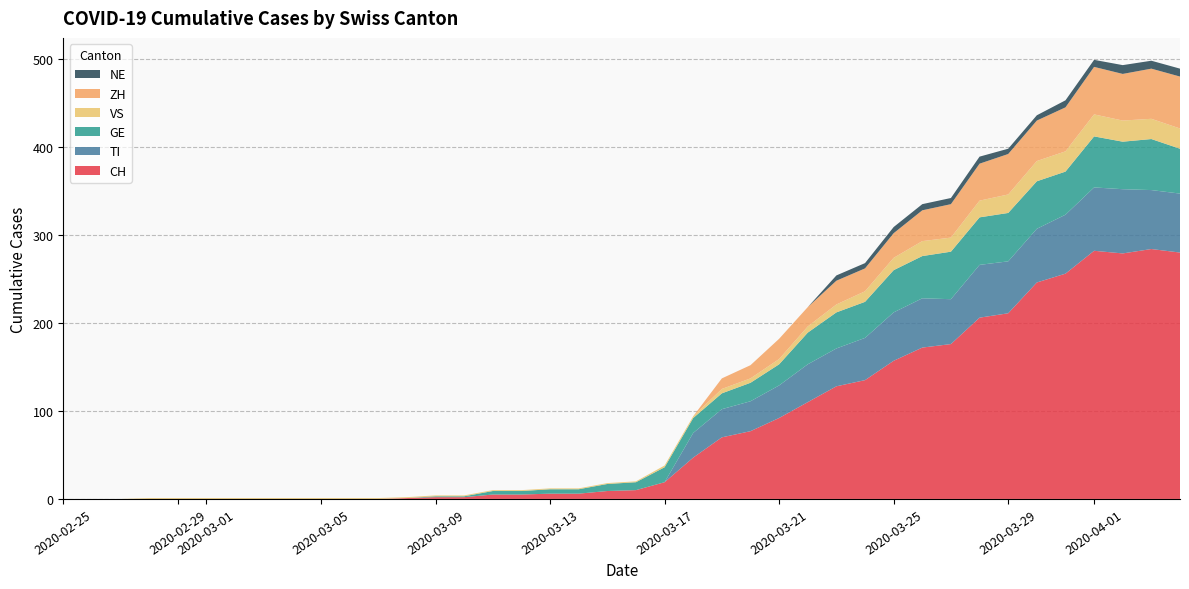

Reading left to right, extract all data points from this chart.

CH: 2020-02-25=0	2020-02-26=0	2020-02-27=0	2020-02-28=0	2020-02-29=0	2020-03-01=0	2020-03-02=0	2020-03-03=0	2020-03-04=0	2020-03-05=0	2020-03-06=0	2020-03-07=0	2020-03-08=1	2020-03-09=2	2020-03-10=2	2020-03-11=5	2020-03-12=5	2020-03-13=6	2020-03-14=6	2020-03-15=9	2020-03-16=10	2020-03-17=19	2020-03-18=47	2020-03-19=70	2020-03-20=77	2020-03-21=92	2020-03-22=110	2020-03-23=128	2020-03-24=135	2020-03-25=157	2020-03-26=172	2020-03-27=176	2020-03-28=206	2020-03-29=211	2020-03-30=246	2020-03-31=256	2020-04-01=282	2020-04-02=279	2020-04-03=284	2020-04-04=280
TI: 2020-02-25=0	2020-02-26=0	2020-02-27=0	2020-02-28=0	2020-02-29=0	2020-03-01=0	2020-03-02=0	2020-03-03=0	2020-03-04=0	2020-03-05=0	2020-03-06=0	2020-03-07=0	2020-03-08=0	2020-03-09=0	2020-03-10=0	2020-03-11=0	2020-03-12=0	2020-03-13=0	2020-03-14=0	2020-03-15=0	2020-03-16=0	2020-03-17=0	2020-03-18=28	2020-03-19=32	2020-03-20=34	2020-03-21=37	2020-03-22=43	2020-03-23=43	2020-03-24=48	2020-03-25=55	2020-03-26=56	2020-03-27=51	2020-03-28=60	2020-03-29=59	2020-03-30=61	2020-03-31=67	2020-04-01=72	2020-04-02=73	2020-04-03=67	2020-04-04=67
GE: 2020-02-25=0	2020-02-26=0	2020-02-27=0	2020-02-28=0	2020-02-29=0	2020-03-01=0	2020-03-02=0	2020-03-03=0	2020-03-04=0	2020-03-05=0	2020-03-06=0	2020-03-07=0	2020-03-08=0	2020-03-09=1	2020-03-10=1	2020-03-11=4	2020-03-12=4	2020-03-13=5	2020-03-14=5	2020-03-15=8	2020-03-16=9	2020-03-17=17	2020-03-18=17	2020-03-19=18	2020-03-20=21	2020-03-21=24	2020-03-22=36	2020-03-23=41	2020-03-24=41	2020-03-25=48	2020-03-26=48	2020-03-27=54	2020-03-28=54	2020-03-29=55	2020-03-30=54	2020-03-31=49	2020-04-01=58	2020-04-02=54	2020-04-03=58	2020-04-04=51
VS: 2020-02-25=0	2020-02-26=0	2020-02-27=0	2020-02-28=1	2020-02-29=1	2020-03-01=1	2020-03-02=1	2020-03-03=1	2020-03-04=1	2020-03-05=1	2020-03-06=1	2020-03-07=1	2020-03-08=1	2020-03-09=1	2020-03-10=1	2020-03-11=1	2020-03-12=1	2020-03-13=1	2020-03-14=1	2020-03-15=1	2020-03-16=1	2020-03-17=2	2020-03-18=2	2020-03-19=5	2020-03-20=5	2020-03-21=6	2020-03-22=7	2020-03-23=9	2020-03-24=12	2020-03-25=14	2020-03-26=17	2020-03-27=16	2020-03-28=19	2020-03-29=21	2020-03-30=23	2020-03-31=23	2020-04-01=25	2020-04-02=24	2020-04-03=23	2020-04-04=23
ZH: 2020-02-25=0	2020-02-26=0	2020-02-27=0	2020-02-28=0	2020-02-29=0	2020-03-01=0	2020-03-02=0	2020-03-03=0	2020-03-04=0	2020-03-05=0	2020-03-06=0	2020-03-07=0	2020-03-08=0	2020-03-09=0	2020-03-10=0	2020-03-11=0	2020-03-12=0	2020-03-13=0	2020-03-14=0	2020-03-15=0	2020-03-16=0	2020-03-17=0	2020-03-18=0	2020-03-19=12	2020-03-20=15	2020-03-21=23	2020-03-22=22	2020-03-23=27	2020-03-24=26	2020-03-25=28	2020-03-26=35	2020-03-27=38	2020-03-28=42	2020-03-29=46	2020-03-30=46	2020-03-31=50	2020-04-01=54	2020-04-02=53	2020-04-03=57	2020-04-04=59
NE: 2020-02-25=0	2020-02-26=0	2020-02-27=0	2020-02-28=0	2020-02-29=0	2020-03-01=0	2020-03-02=0	2020-03-03=0	2020-03-04=0	2020-03-05=0	2020-03-06=0	2020-03-07=0	2020-03-08=0	2020-03-09=0	2020-03-10=0	2020-03-11=0	2020-03-12=0	2020-03-13=0	2020-03-14=0	2020-03-15=0	2020-03-16=0	2020-03-17=0	2020-03-18=0	2020-03-19=0	2020-03-20=0	2020-03-21=0	2020-03-22=0	2020-03-23=6	2020-03-24=6	2020-03-25=7	2020-03-26=7	2020-03-27=7	2020-03-28=8	2020-03-29=6	2020-03-30=6	2020-03-31=8	2020-04-01=8	2020-04-02=10	2020-04-03=9	2020-04-04=9